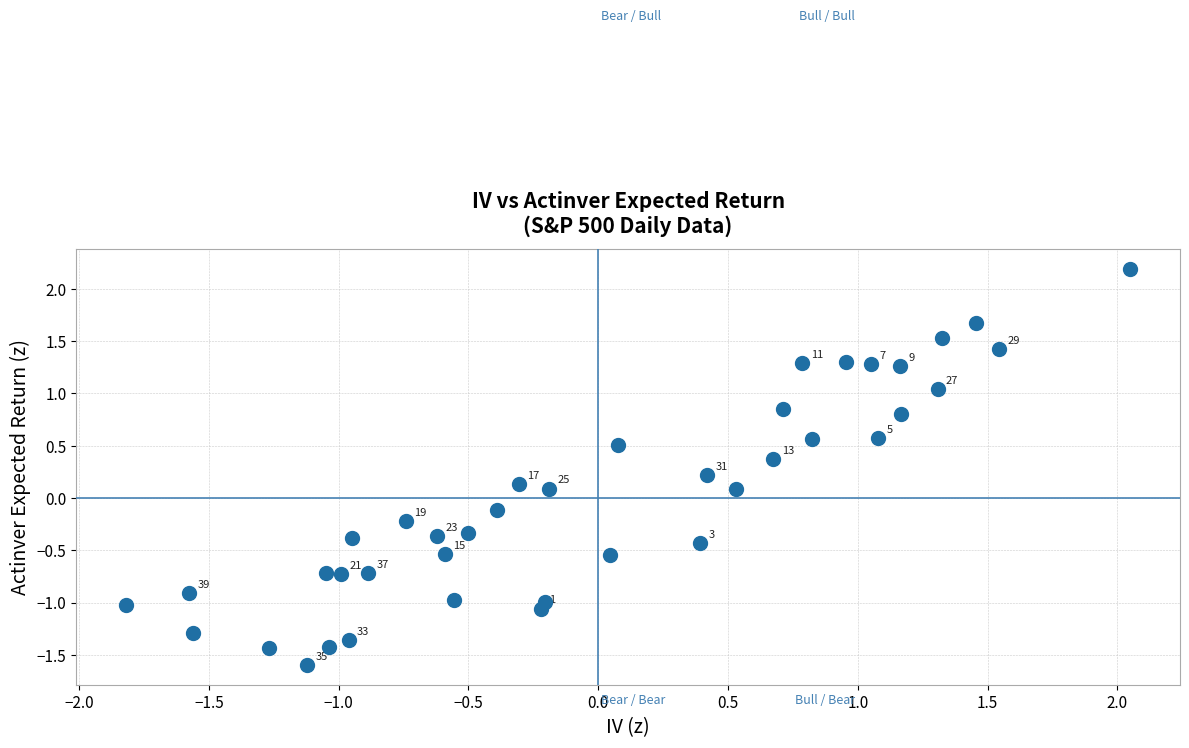

What is the range of X values (max minus min)?

3.9